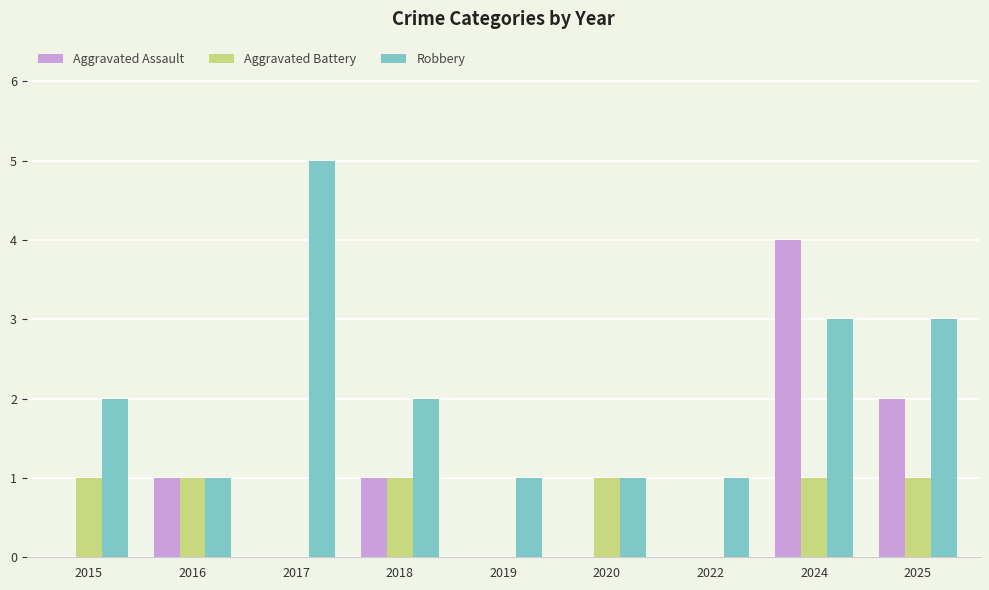

How many groups of bars are there?

9